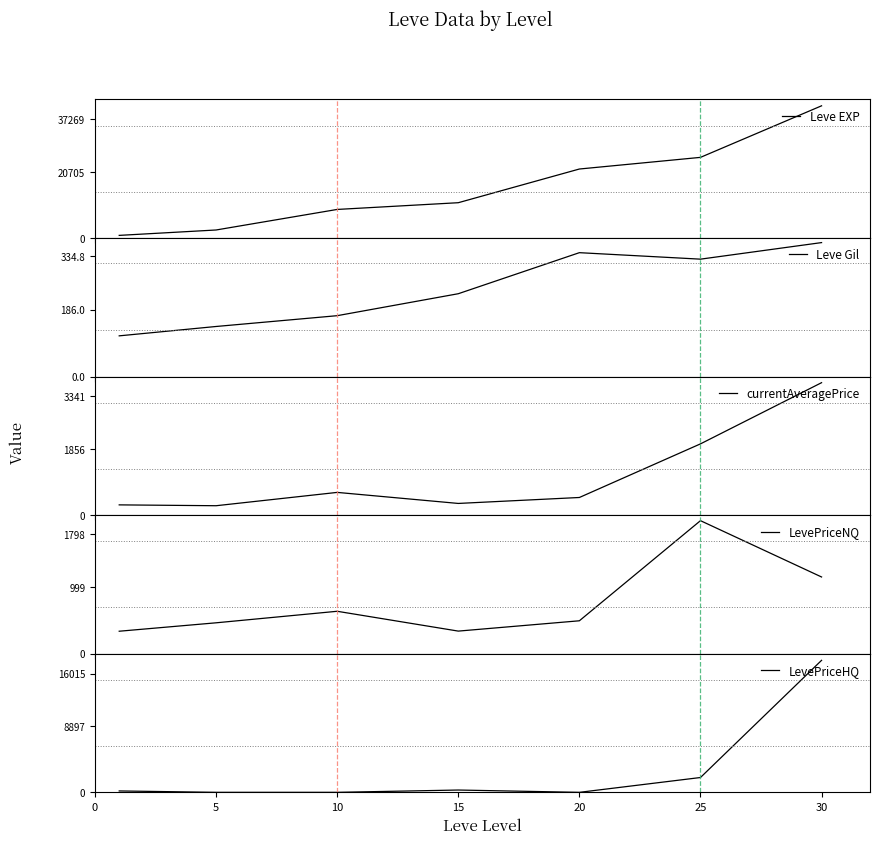

How many data points in Leve Gil are above 230?

3